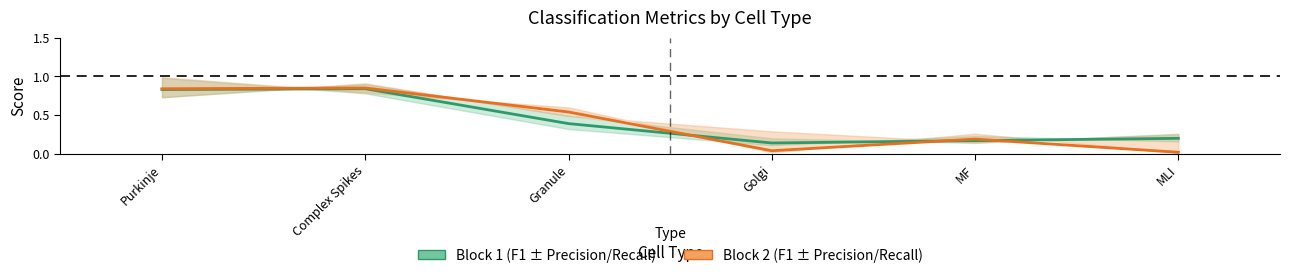

What is the label of the 2nd point from the right?

MF